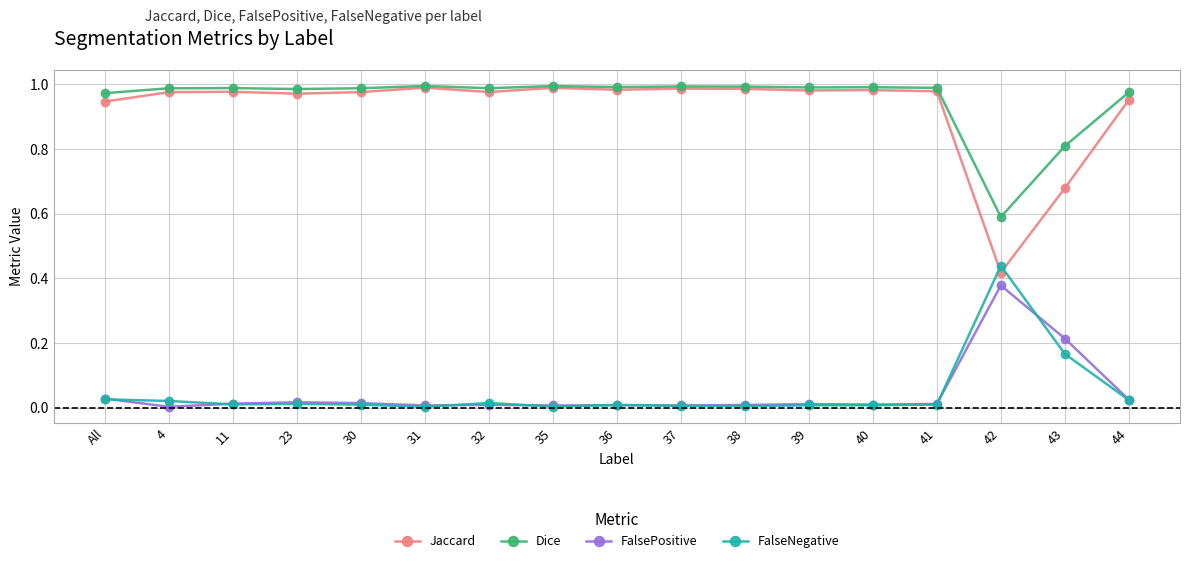

What is the label of the 13th point from the left?

40